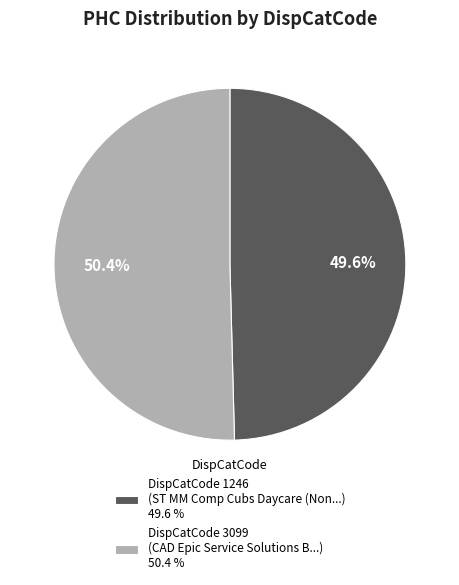

What portion of the pie excludes DispCatCode 3099 (CAD Epic Service Solutions B...) 50.4 %?

49.6%